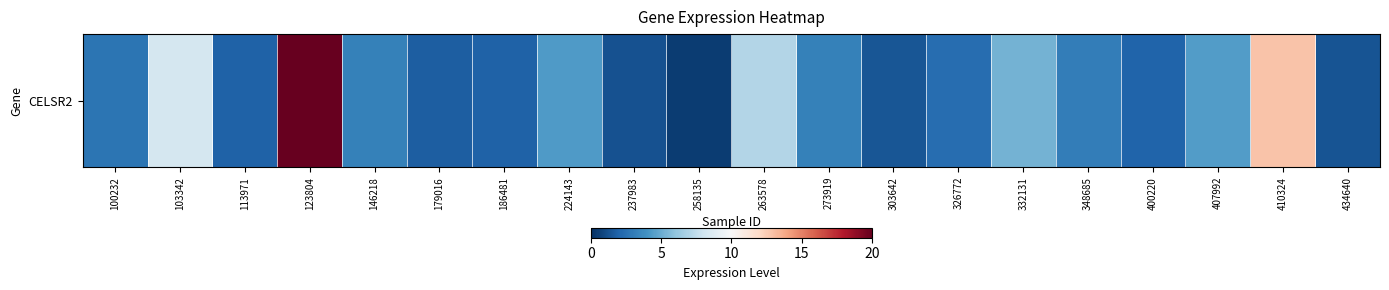

What is the difference between the second highest and second lowest values?

11.6